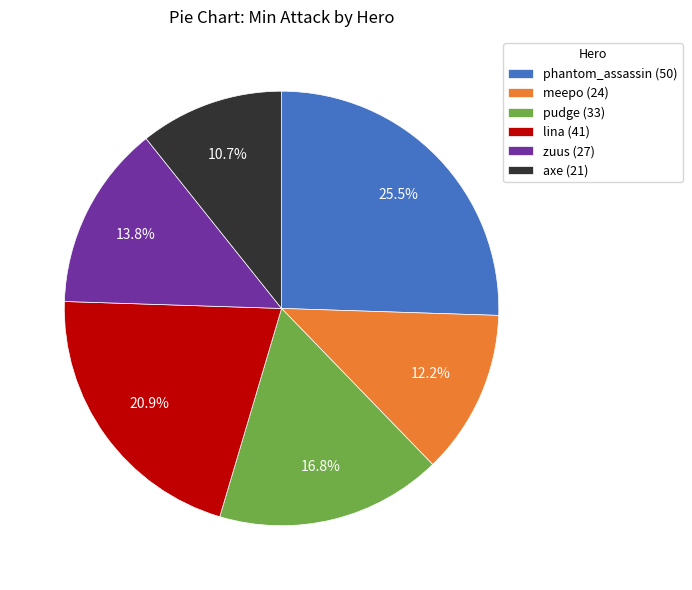

Which slice is the smallest?

axe